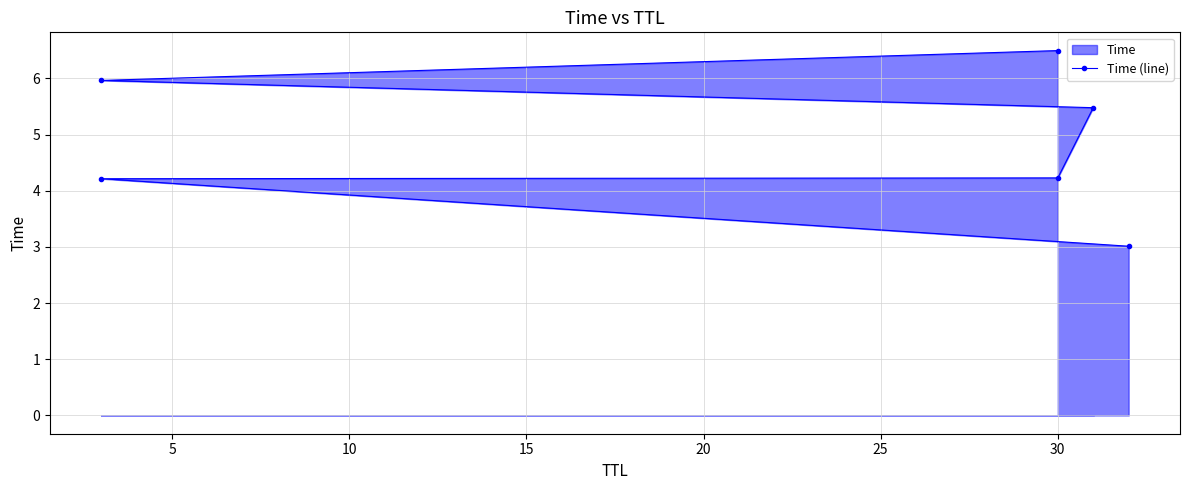

What is the average value?

4.9